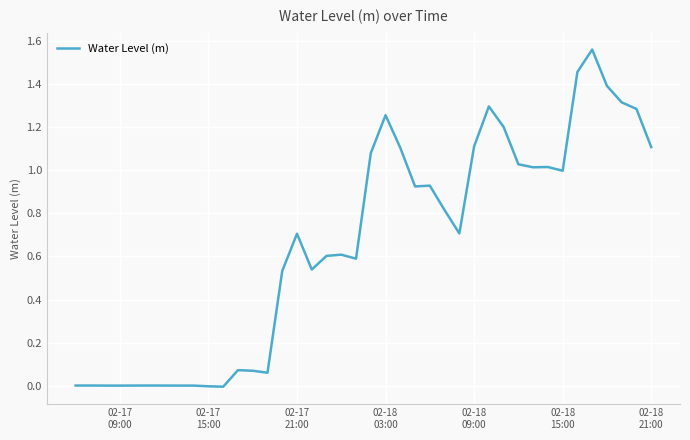

Reading left to right, extract all data points from this chart.

0.0	0.0	0.0	0.0	0.0	0.0	0.0	0.0	0.0	-0.0	-0.0	0.1	0.1	0.1	0.5	0.7	0.5	0.6	0.6	0.6	1.1	1.3	1.1	0.9	0.9	0.8	0.7	1.1	1.3	1.2	1.0	1.0	1.0	1.0	1.5	1.6	1.4	1.3	1.3	1.1